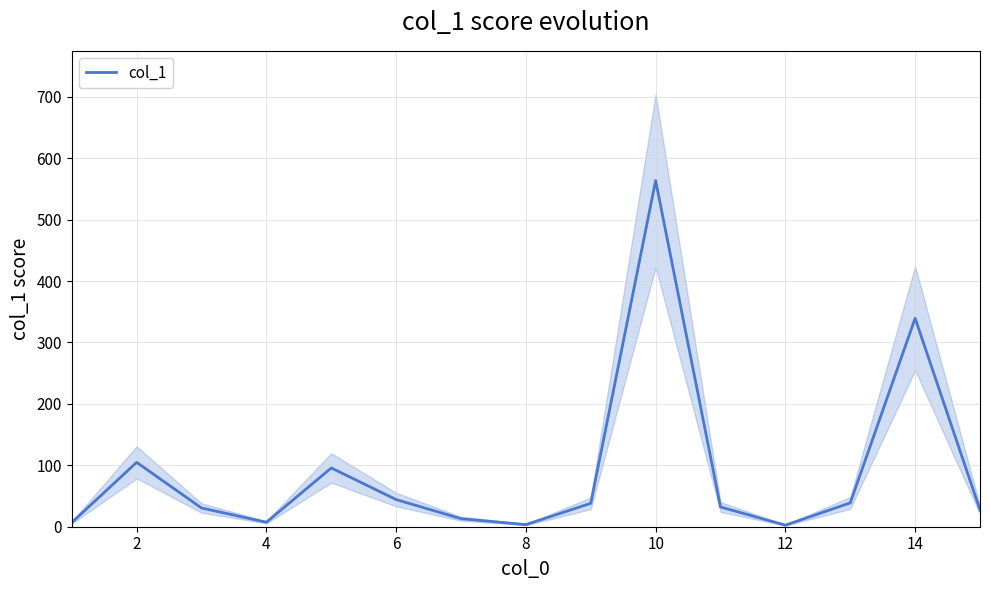

What is the difference between the second highest and minimum values?

336.9